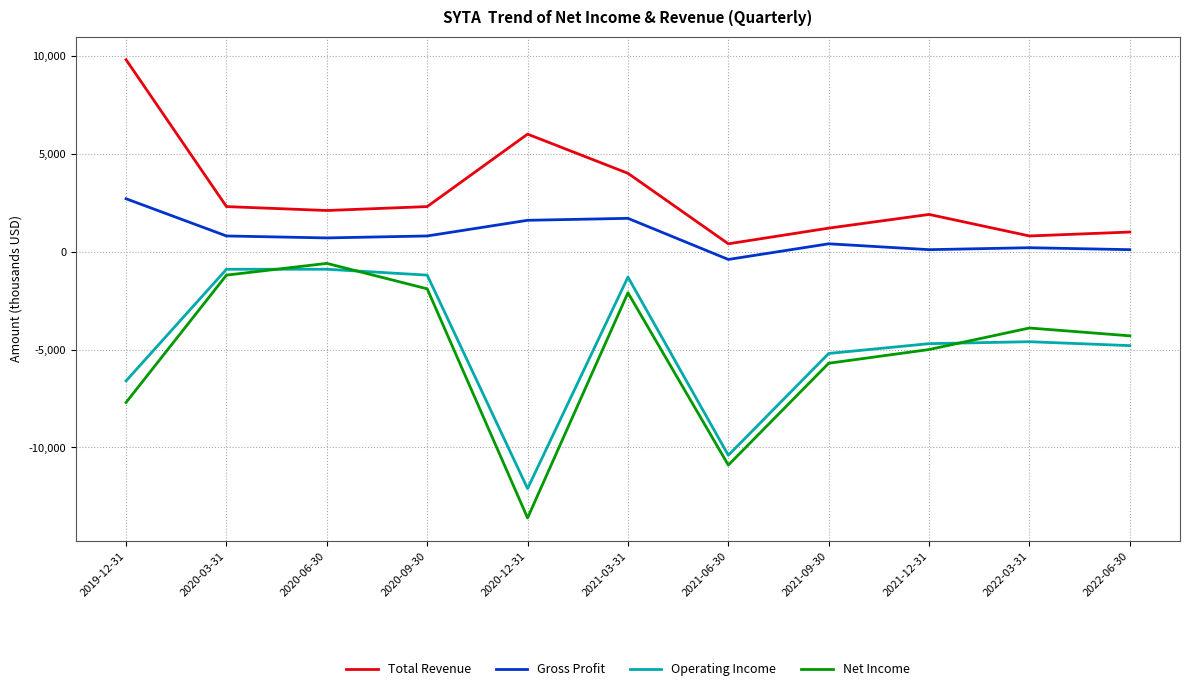

Is it true that Total Revenue equals 2100 at 2020-06-30?

True